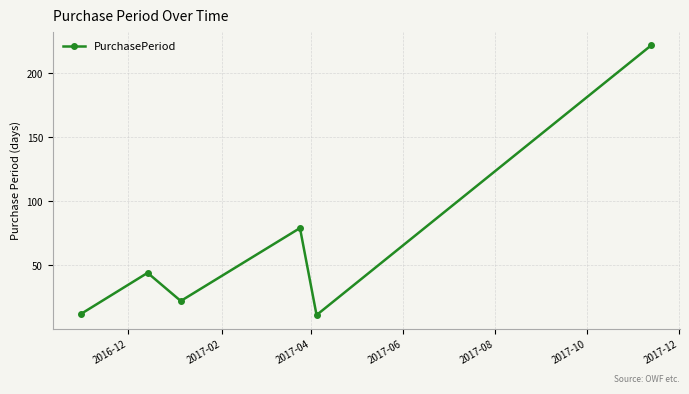

What is the difference between the maximum and second lowest values?

210